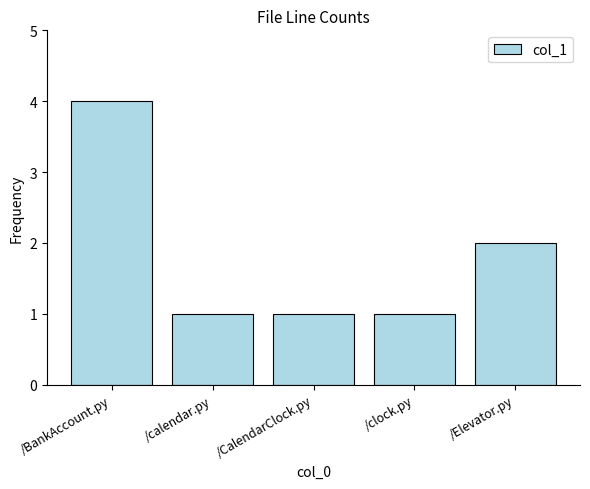

Is it true that the value at /Elevator.py is 1?

False